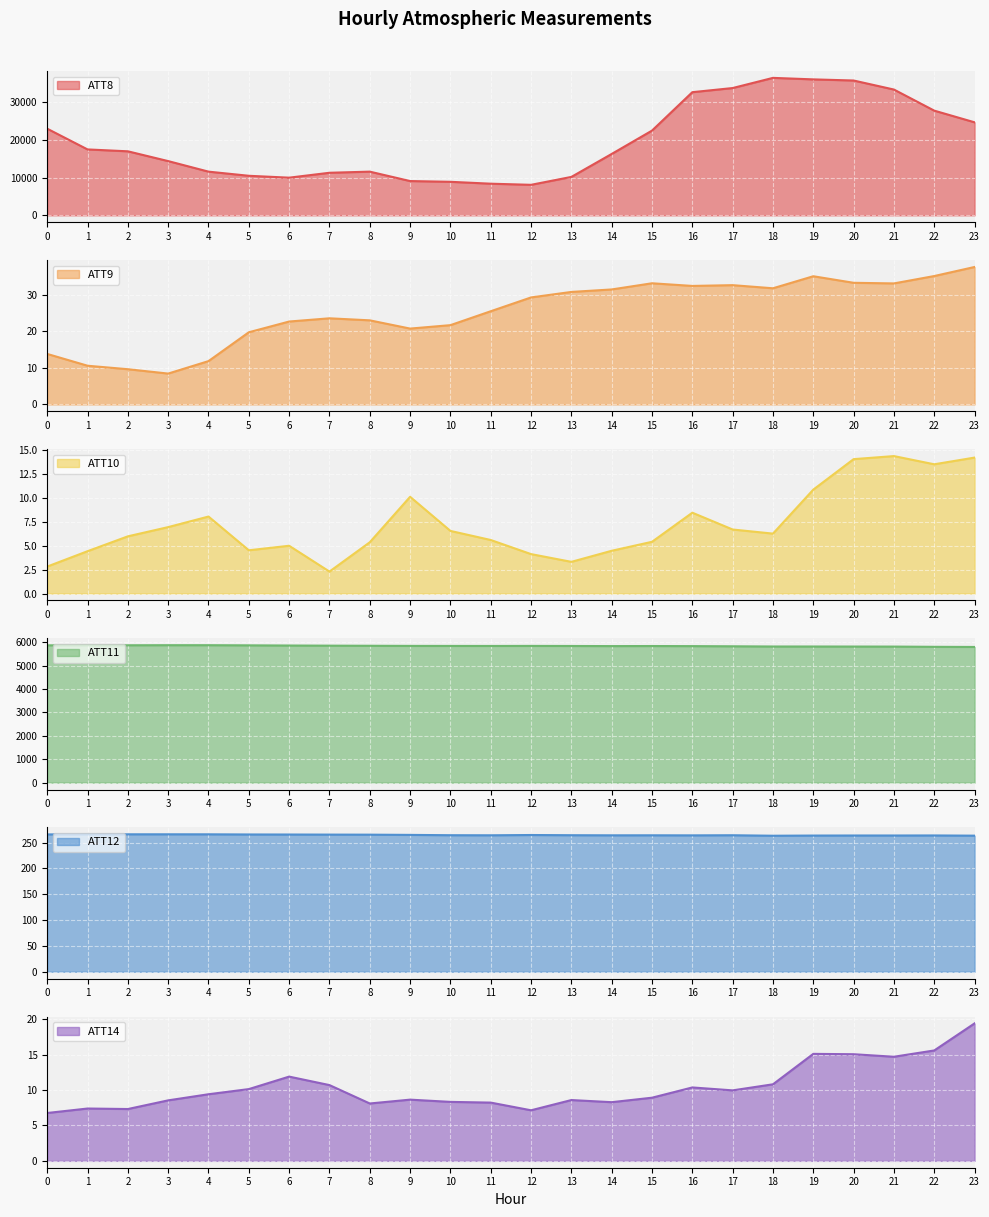

How many lines are shown in the chart?

6